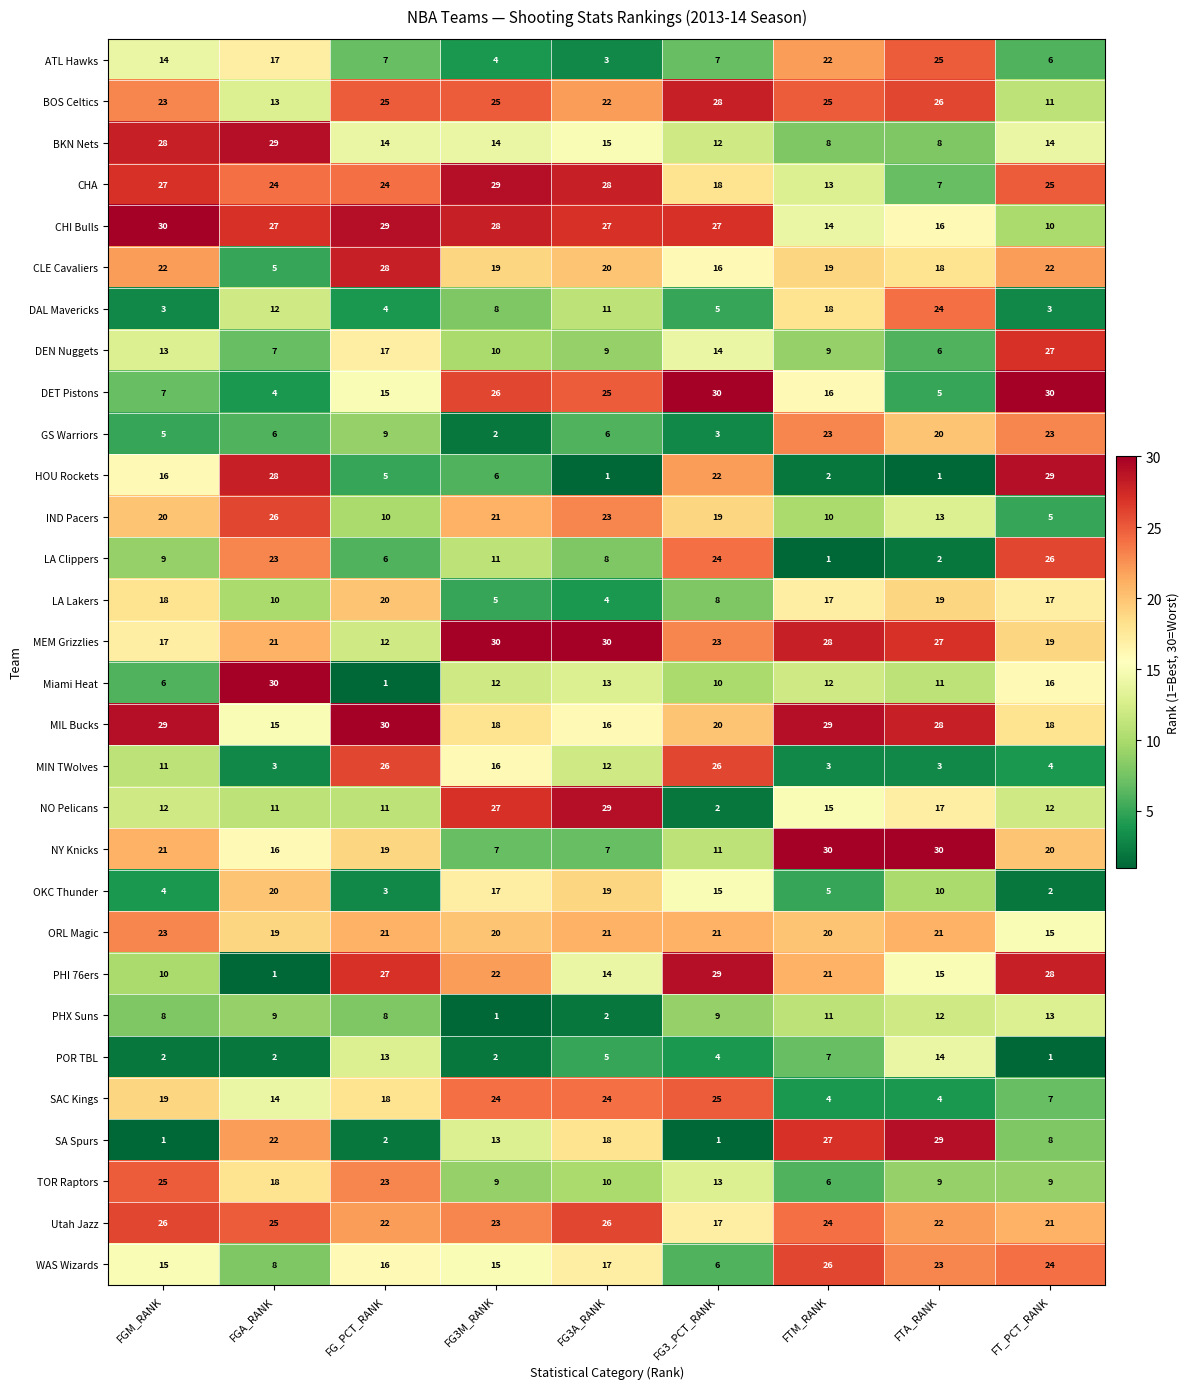

What is the greatest value displayed?

30